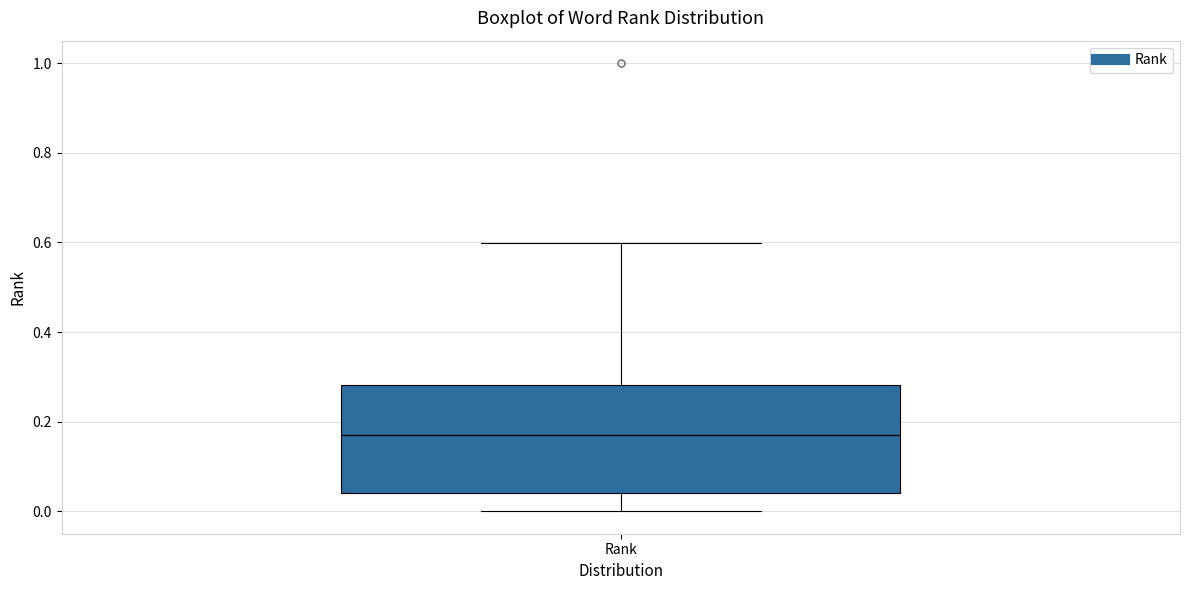

Transcribe this box plot: give where the median line is, the range the box spans, and where the two whiskers end, as read against the y-axis. The values are not printed on the chart, so give them approximately, as read against the axis.

median 0.18, box 0.04 to 0.28, whiskers 0.00 to 0.60